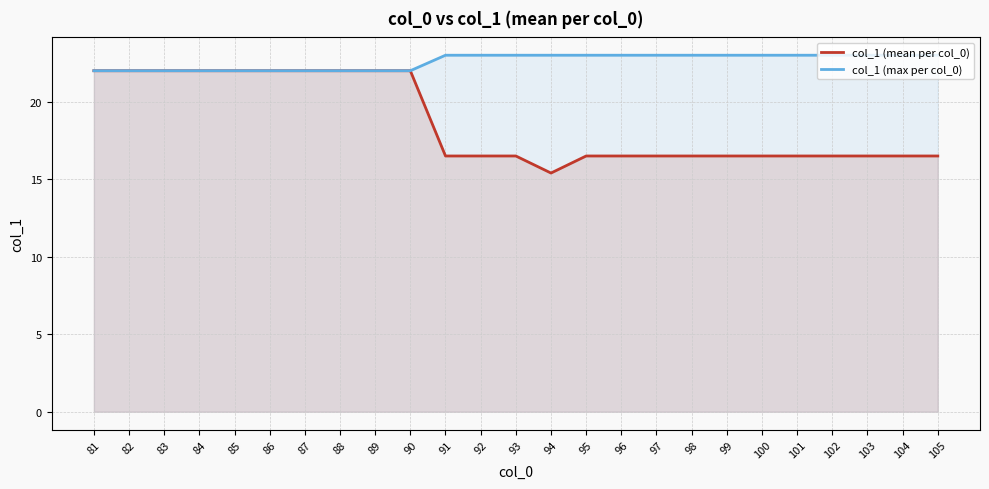

At which category is the sum across all series the highest?

81